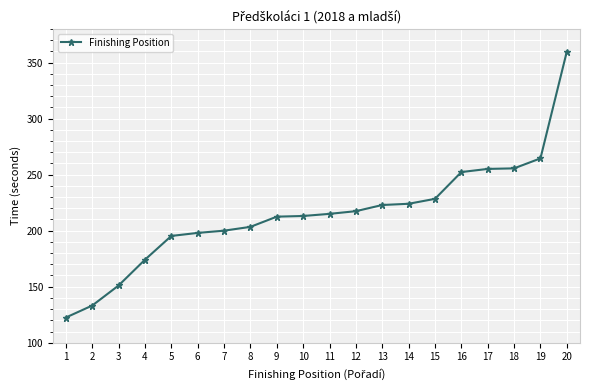

Is it true that the value at 14 is 304.3?

False